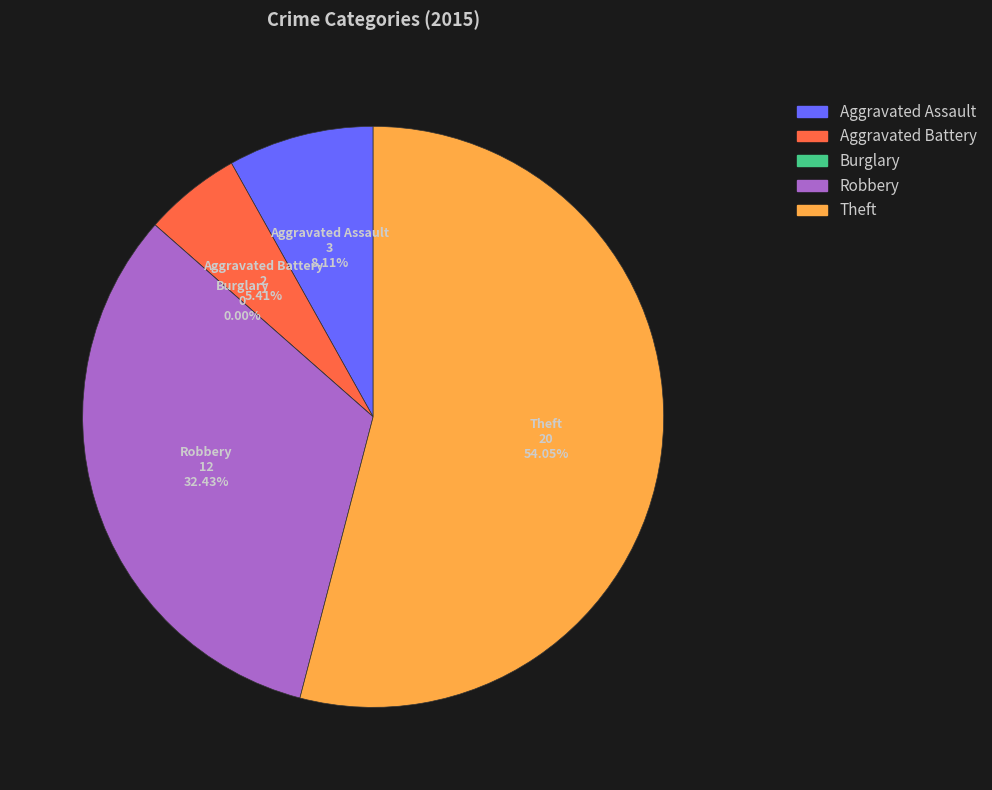

The Burglary slice represents 0% of the pie. True or false?

True